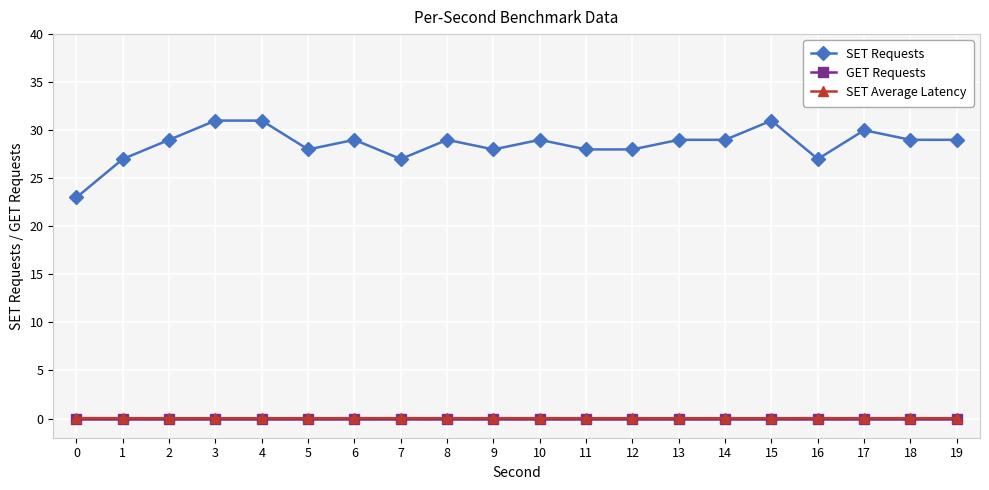

The value of SET Average Latency at 6 is 0.0. True or false?

True